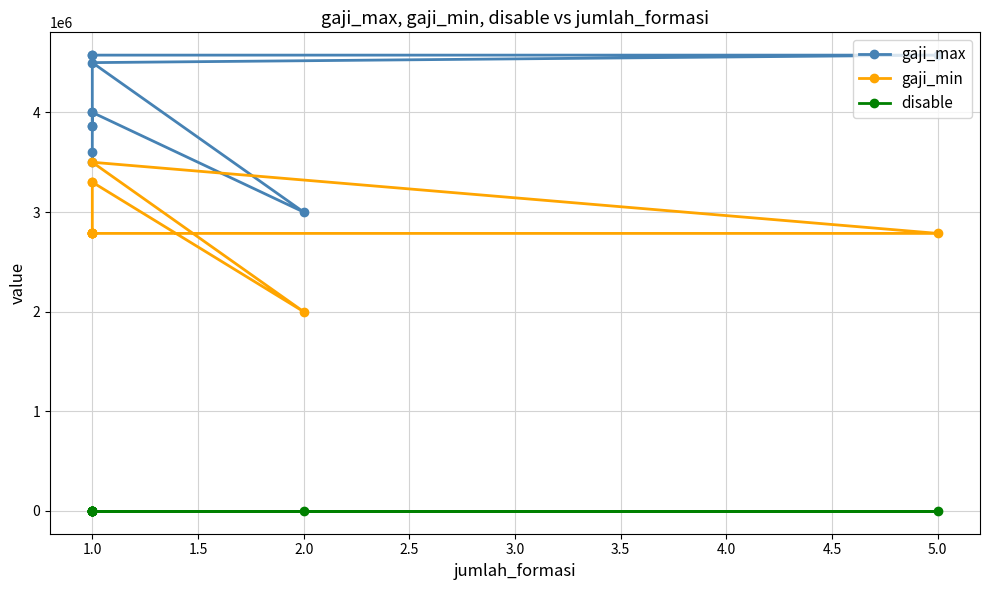

True or false: disable and gaji_max cross at least once.

False